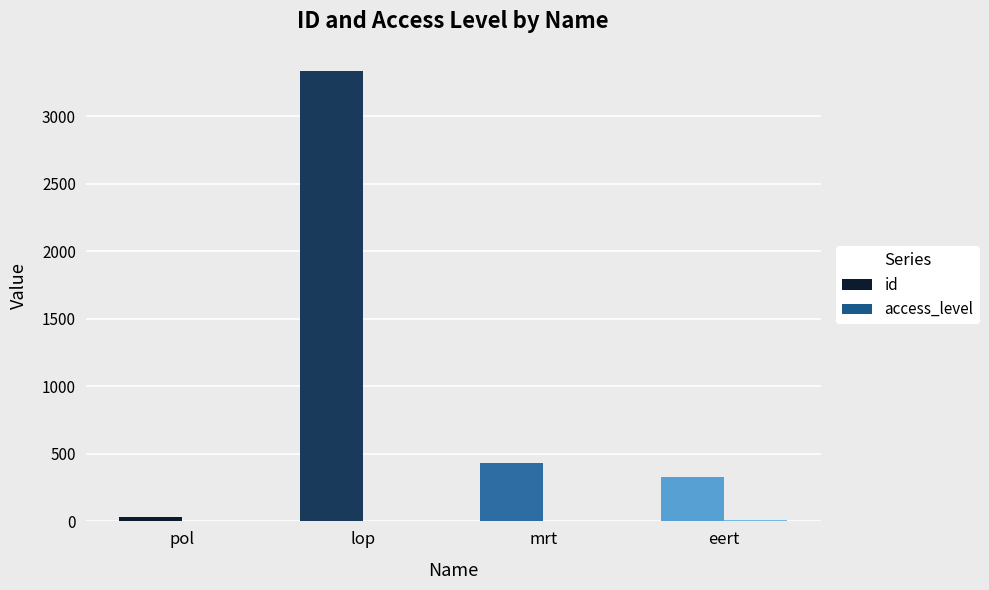

Which series changed the most between lop and eert?

id